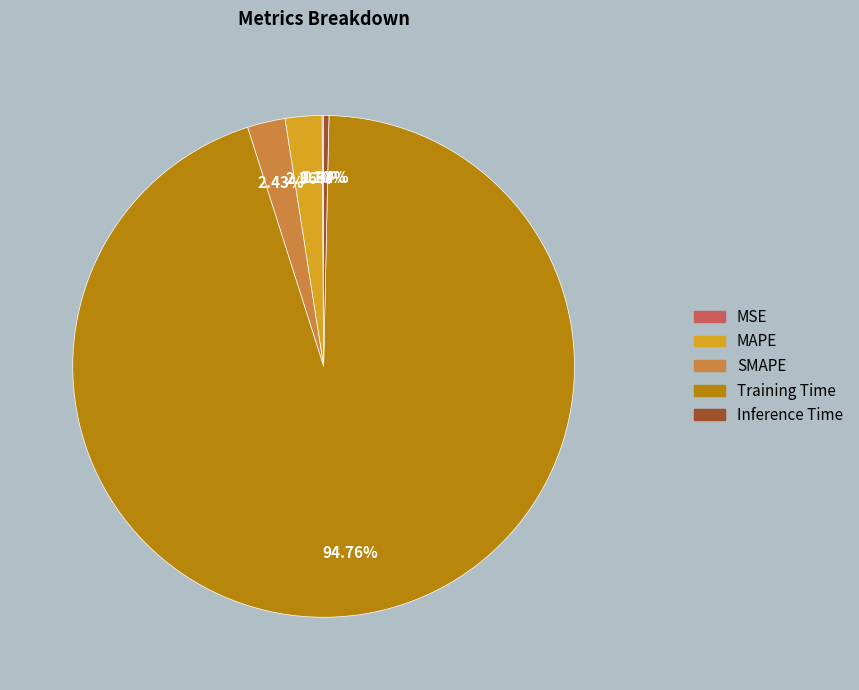

Does Training Time represent more than half of the total?

Yes